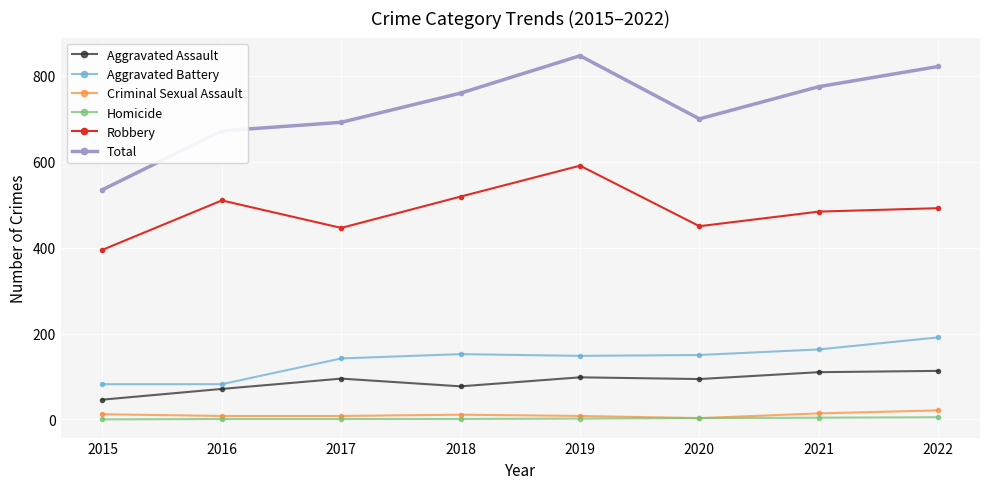

What value does the Total series have at 2017, to the nearest 10?

690